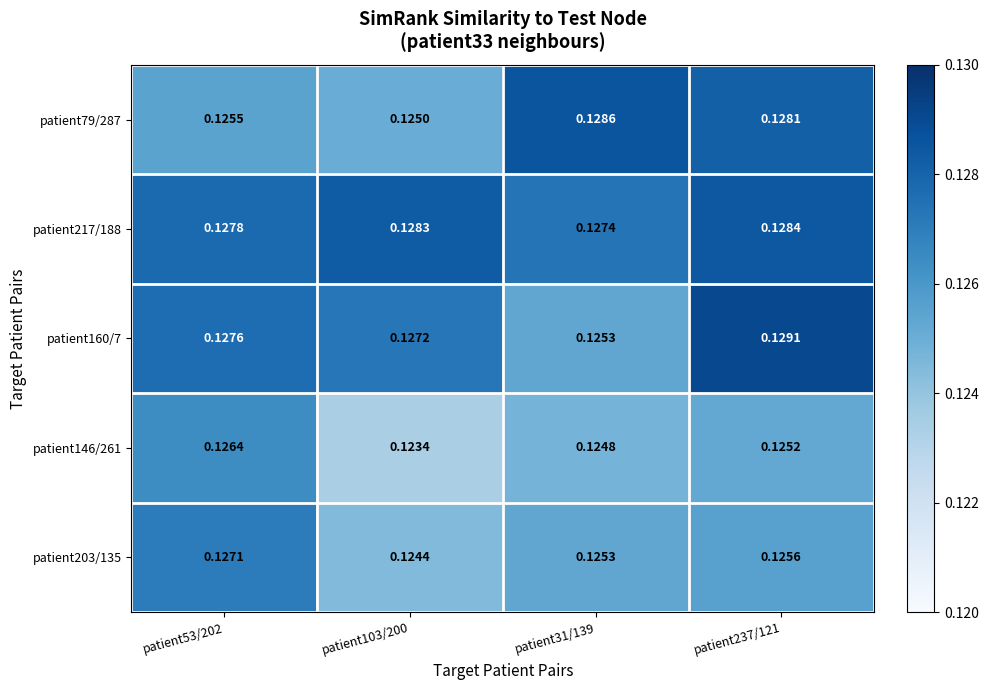

Is the value of patient203/135 at patient103/200 greater than the value of patient217/188 at patient103/200?

No